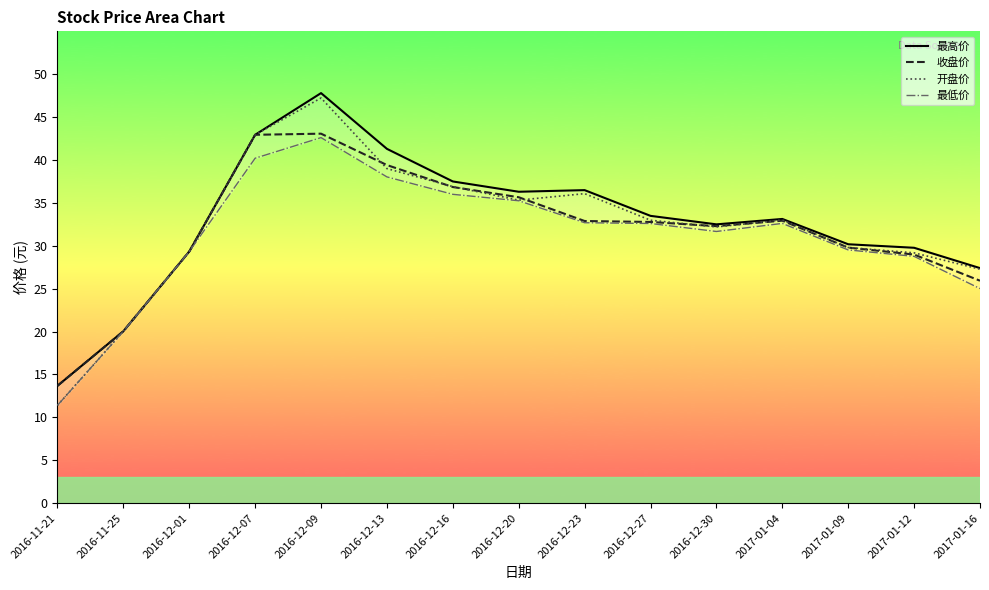

Reading left to right, transcribe all the data shown in this chart.

最高价: 2016-11-21=13.7	2016-11-25=20.0	2016-12-01=29.3	2016-12-07=42.9	2016-12-09=47.8	2016-12-13=41.3	2016-12-16=37.5	2016-12-20=36.3	2016-12-23=36.5	2016-12-27=33.5	2016-12-30=32.5	2017-01-04=33.1	2017-01-09=30.2	2017-01-12=29.8	2017-01-16=27.4
收盘价: 2016-11-21=13.7	2016-11-25=20.0	2016-12-01=29.3	2016-12-07=42.9	2016-12-09=43.1	2016-12-13=39.4	2016-12-16=36.9	2016-12-20=35.7	2016-12-23=32.9	2016-12-27=32.8	2016-12-30=32.3	2017-01-04=32.9	2017-01-09=29.8	2017-01-12=29.0	2017-01-16=25.9
开盘价: 2016-11-21=11.4	2016-11-25=20.0	2016-12-01=29.3	2016-12-07=42.9	2016-12-09=47.2	2016-12-13=39.0	2016-12-16=36.9	2016-12-20=35.3	2016-12-23=36.1	2016-12-27=33.0	2016-12-30=32.2	2017-01-04=33.0	2017-01-09=29.8	2017-01-12=29.2	2017-01-16=27.3
最低价: 2016-11-21=11.4	2016-11-25=20.0	2016-12-01=29.3	2016-12-07=40.2	2016-12-09=42.6	2016-12-13=38.0	2016-12-16=36.0	2016-12-20=35.2	2016-12-23=32.7	2016-12-27=32.6	2016-12-30=31.7	2017-01-04=32.6	2017-01-09=29.5	2017-01-12=28.8	2017-01-16=25.0